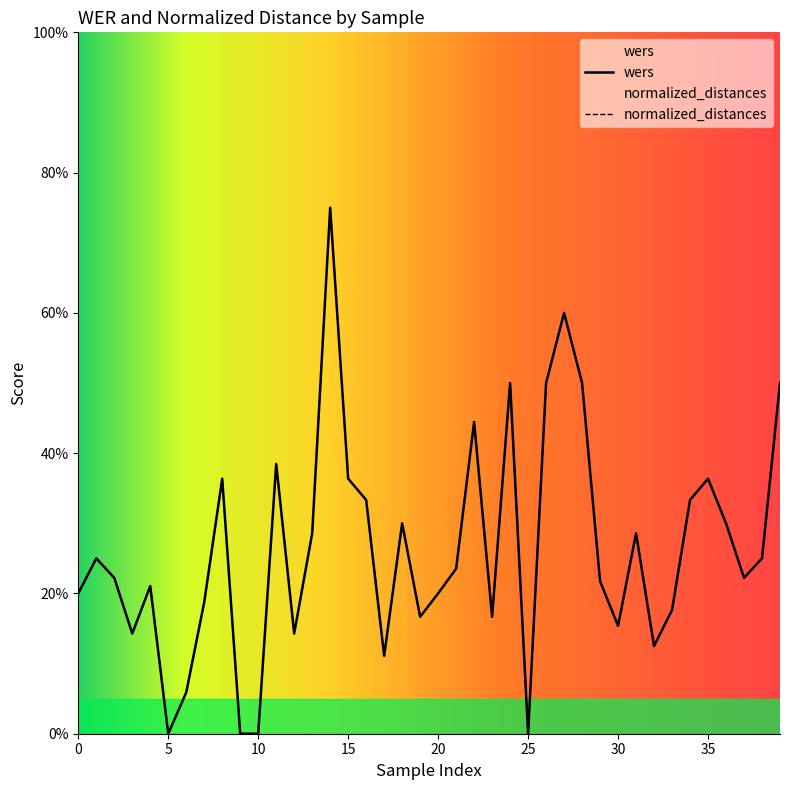

List the series in order of their overall mean, highest first.

wers, normalized_distances